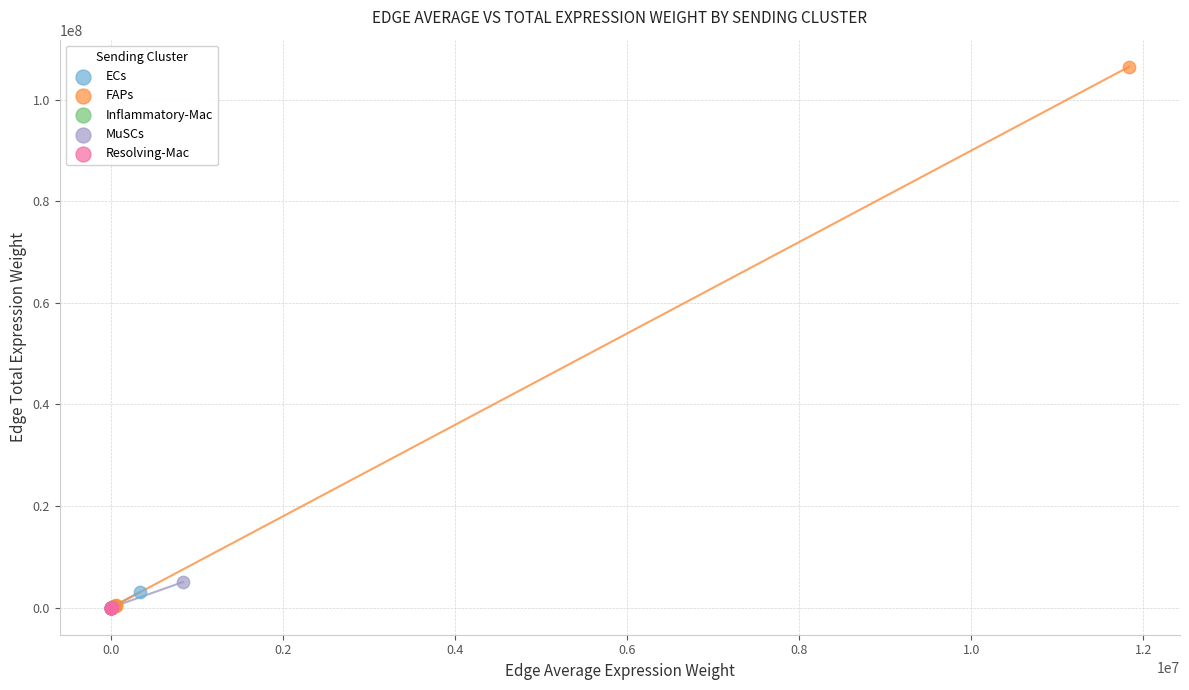

Which series has the widest spread of Y values?

FAPs